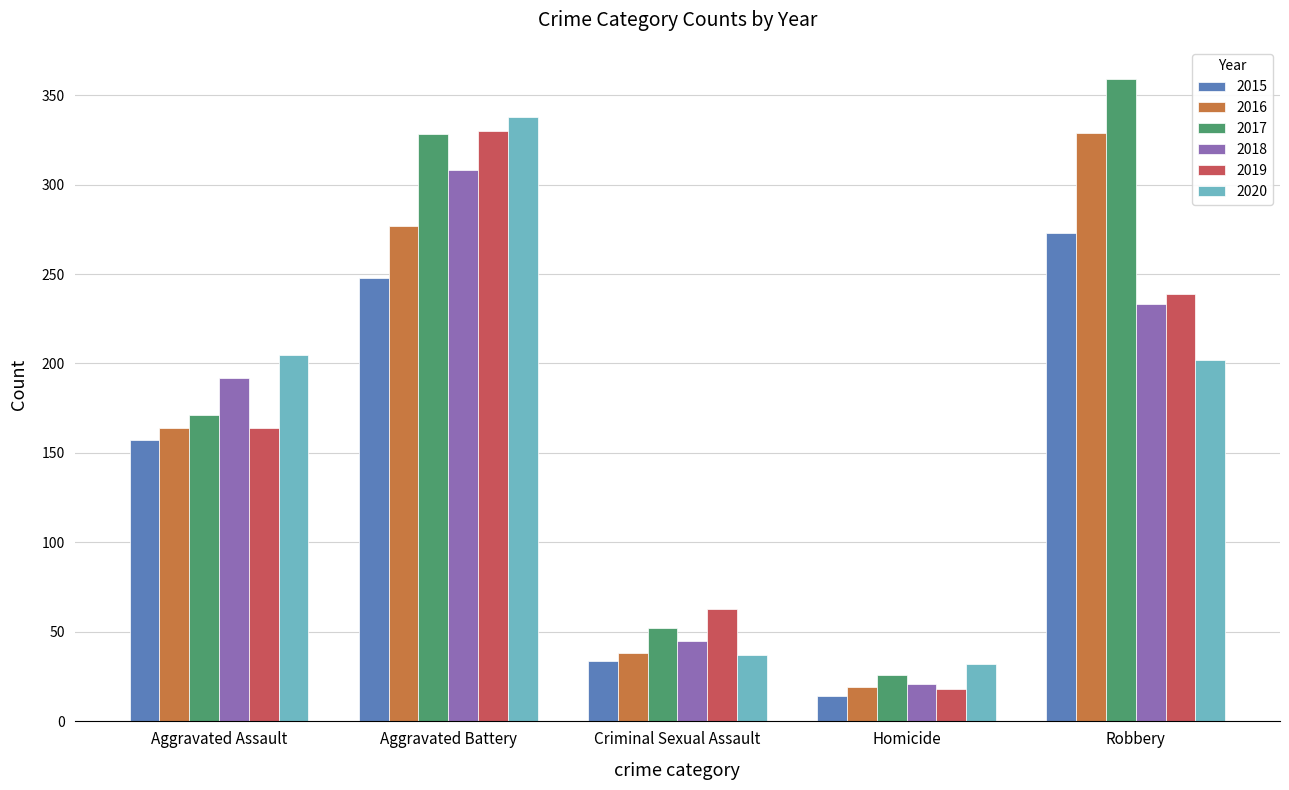

What is the difference between the 2015 values at Criminal Sexual Assault and Aggravated Assault?

123